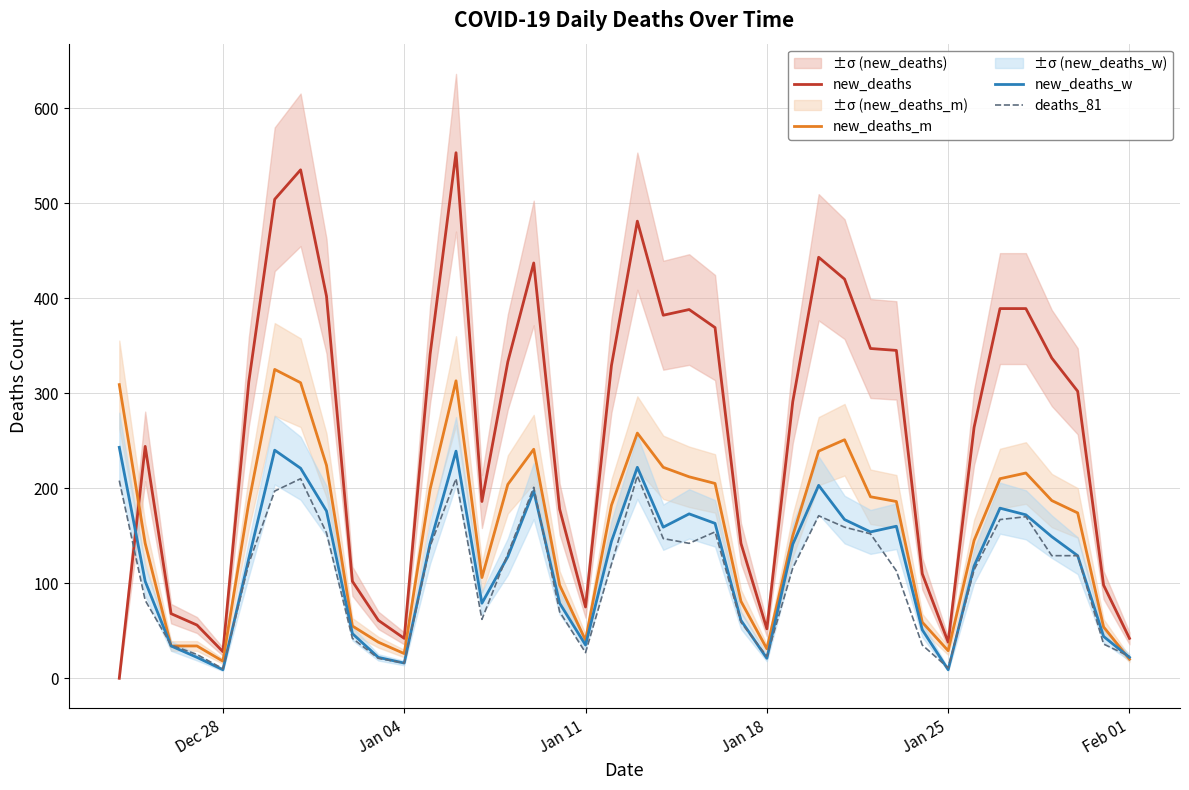

How many data points in new_deaths are above 312?

19